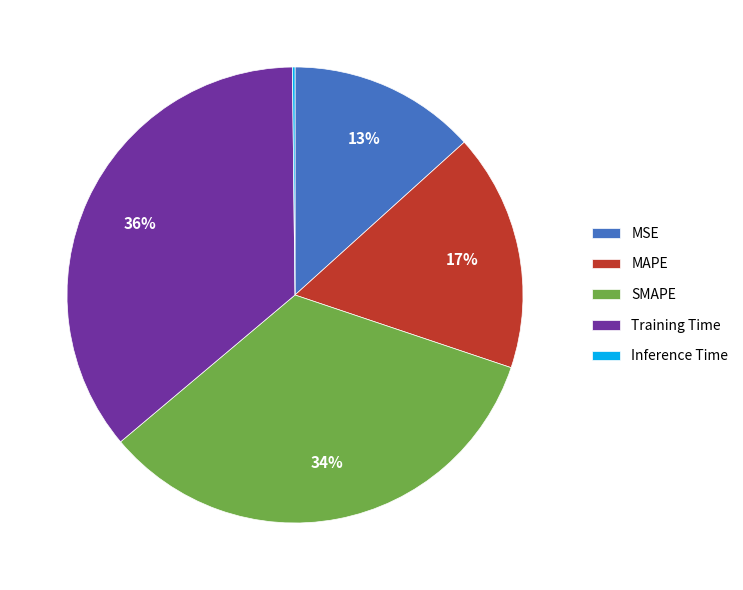

Is there any slice that represents more than half of the pie?

No